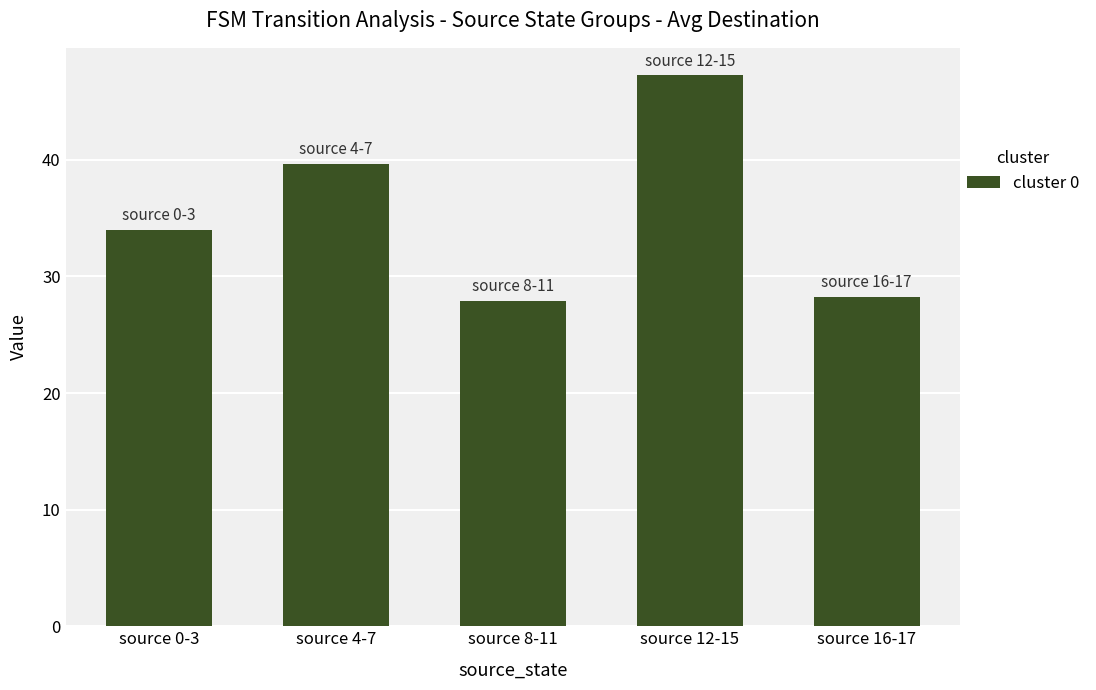

What is the difference between the second highest and second lowest values?

11.4